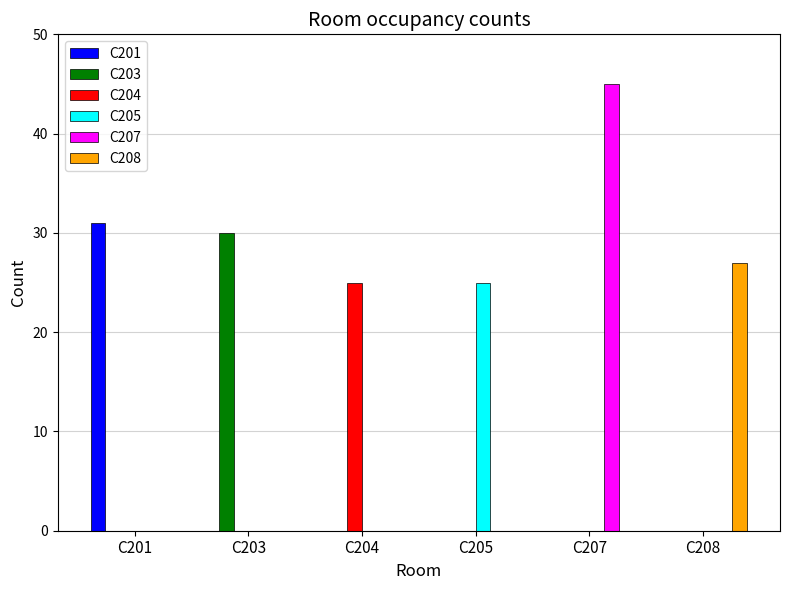

Which label corresponds to the largest value in the chart?

C207